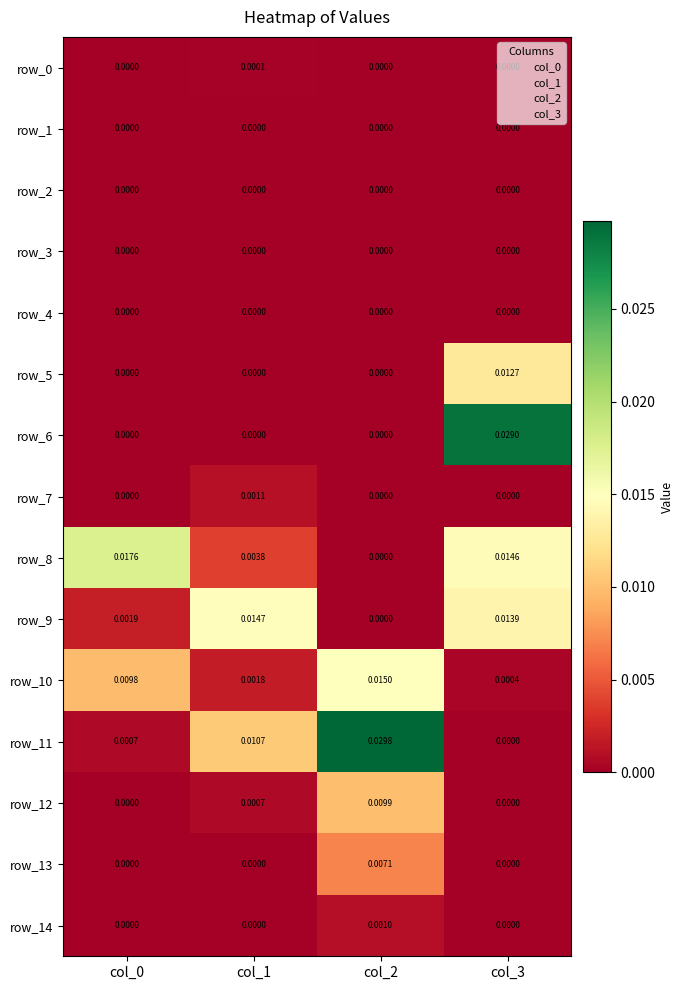

Is the value of row_8 at col_3 greater than the value of row_12 at col_1?

Yes